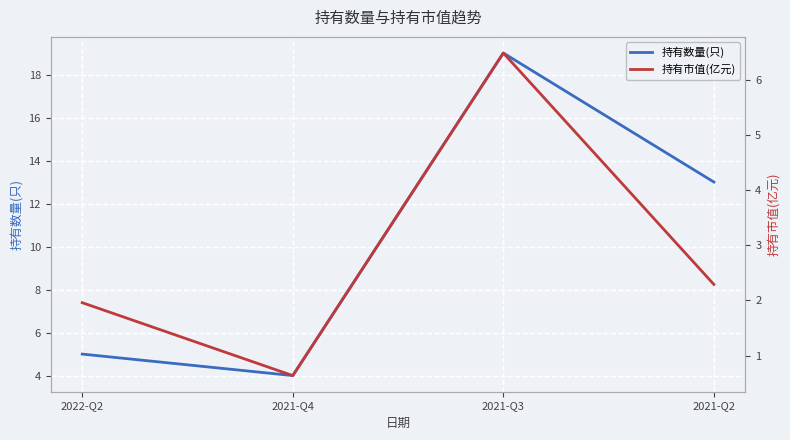

Rank the series at 2021-Q3 from lowest to highest value.

持有市值(亿元), 持有数量(只)